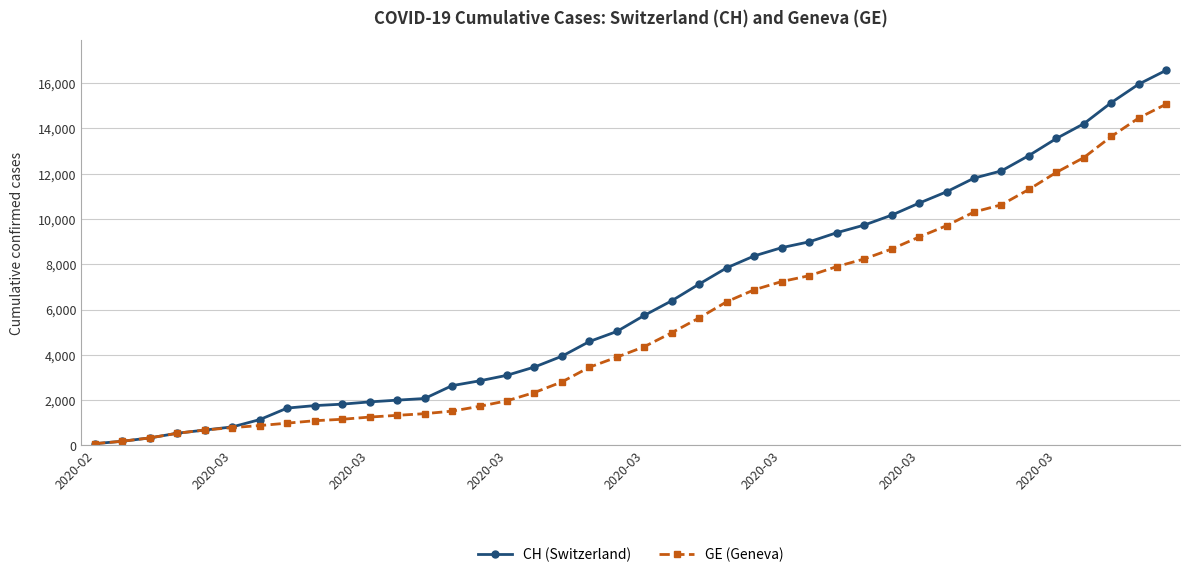

List the series in order of their overall mean, highest first.

CH (Switzerland), GE (Geneva)